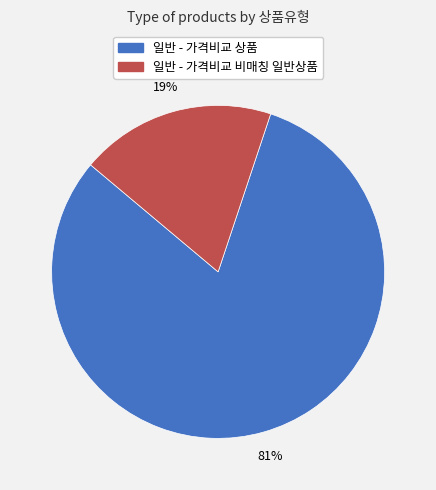

Do 일반 - 가격비교 비매칭 일반상품 and 일반 - 가격비교 상품 together represent more than half of the pie?

Yes